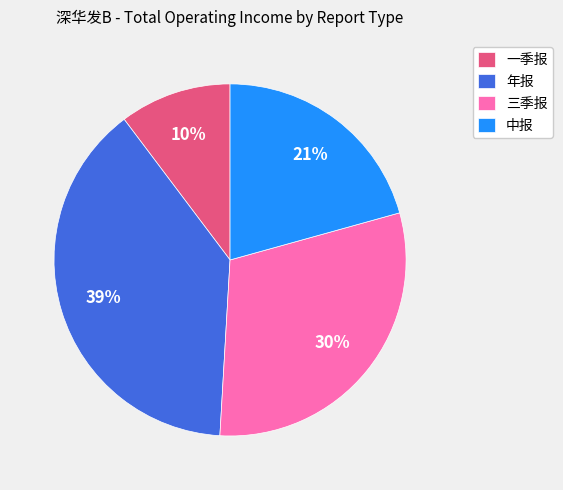

Which slice is the smallest?

一季报